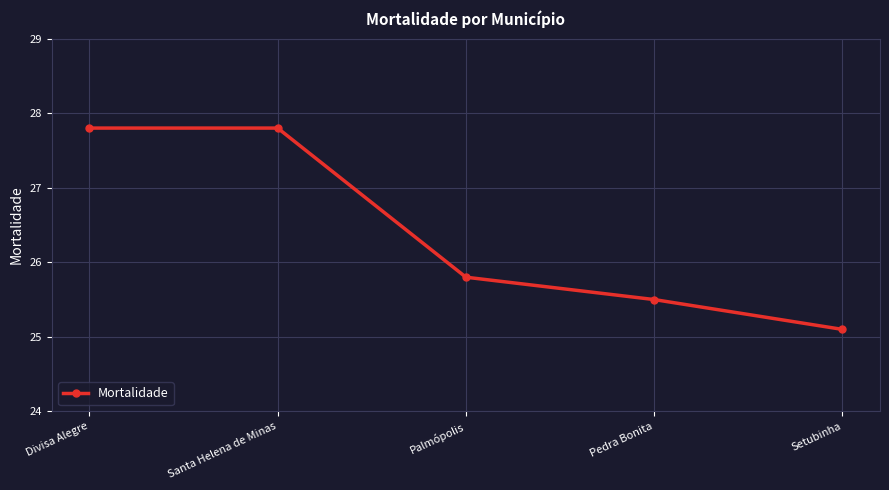

What is the minimum value shown in the chart?

25.1